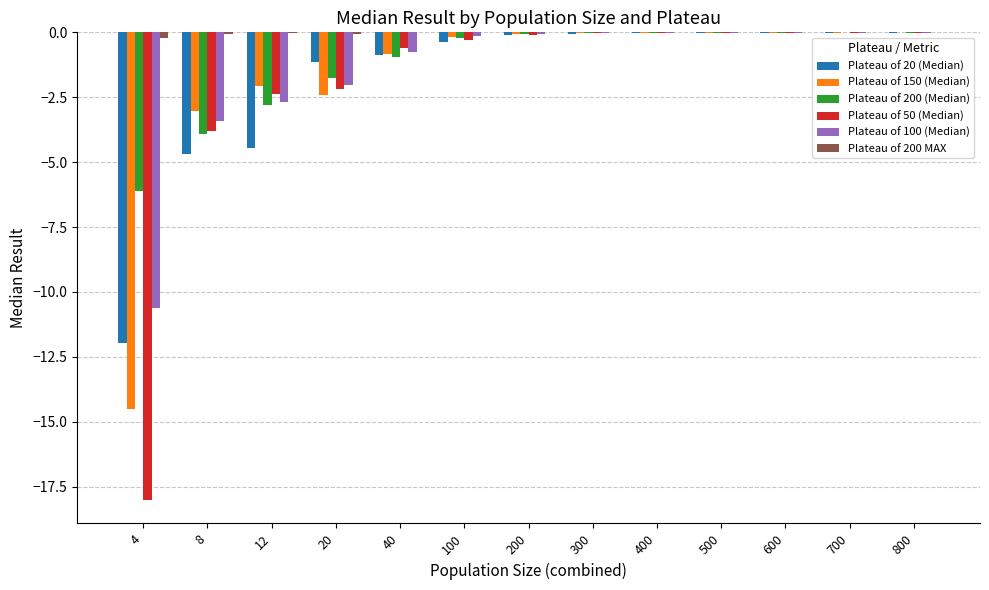

What value does the Plateau of 100 (Median) series have at 200?

-0.1